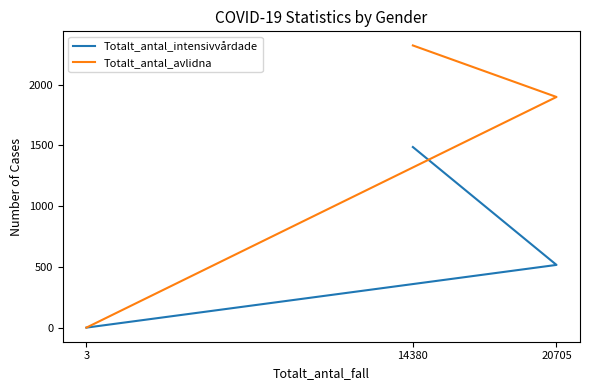

What is the difference between the Totalt_antal_avlidna values at 20705 and 14380?

424